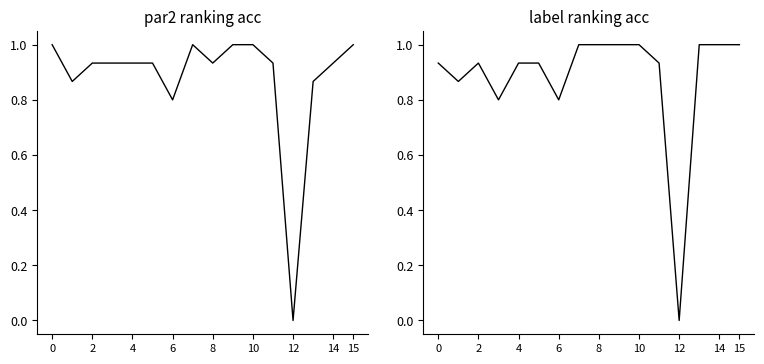

What is the label of the 5th point from the right?

11